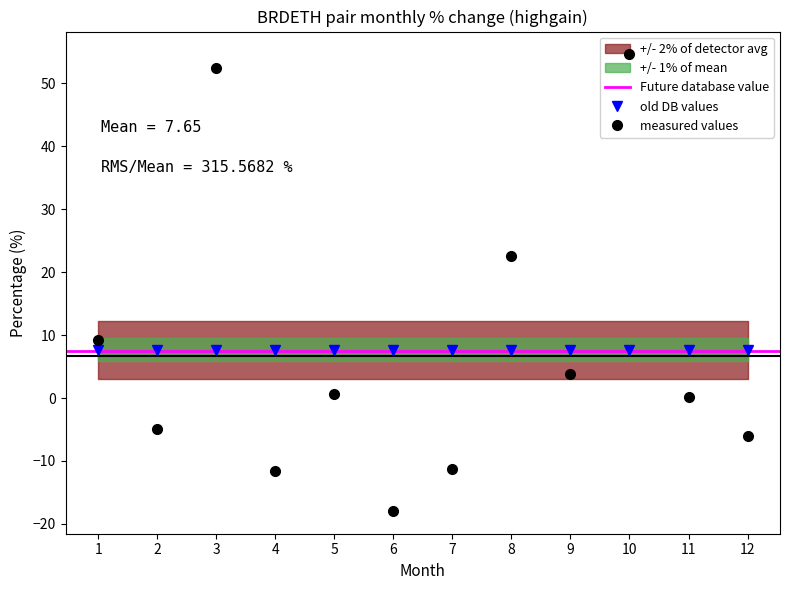

Count the number of categories in the chart.

12